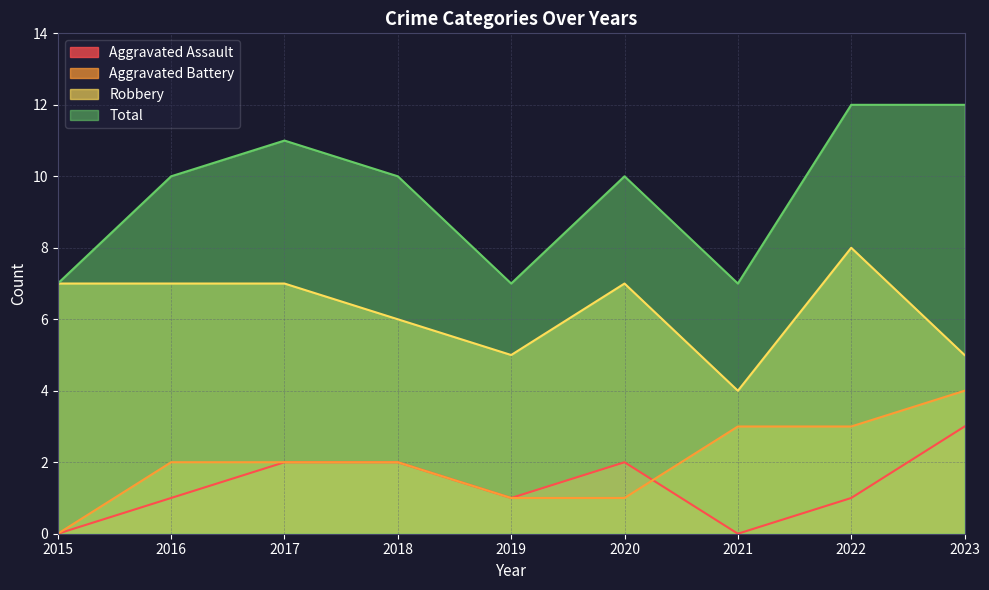

Which series ends up on top after the final intersection of Aggravated Assault and Aggravated Battery?

Aggravated Battery